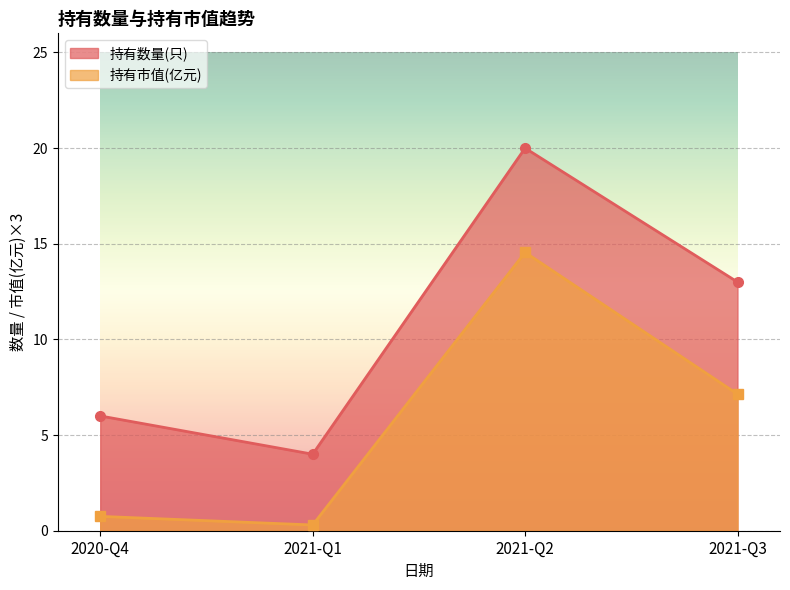

Is it true that 持有数量(只) equals 20.0 at 2021-Q2?

True